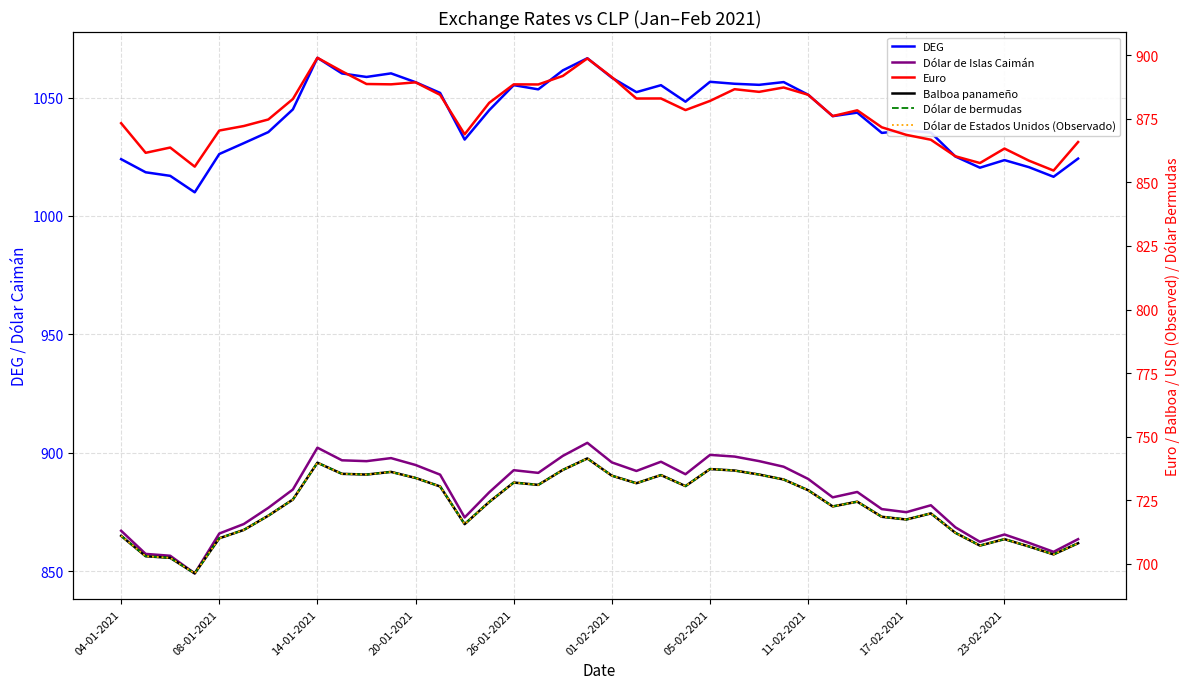

At 17, list the series in order from smallest to largest.

Balboa panameño, Dólar de bermudas, Dólar de Estados Unidos (Observado), Euro, Dólar de Islas Caimán, DEG